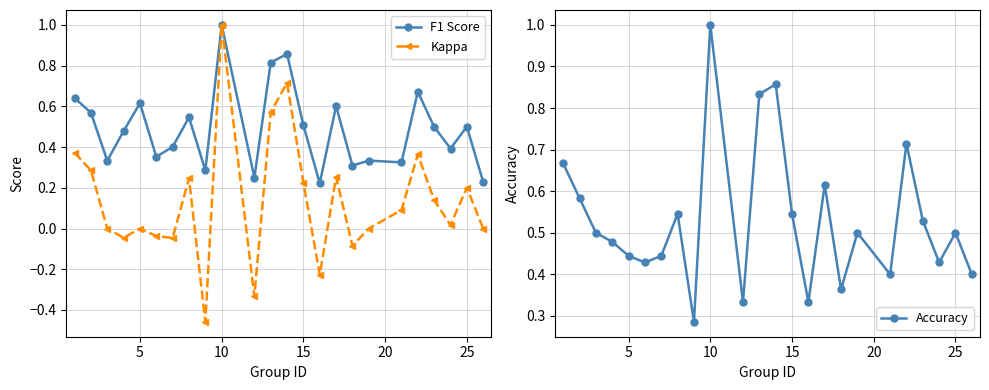

True or false: F1 Score has more than 0 interior local peaks.

True